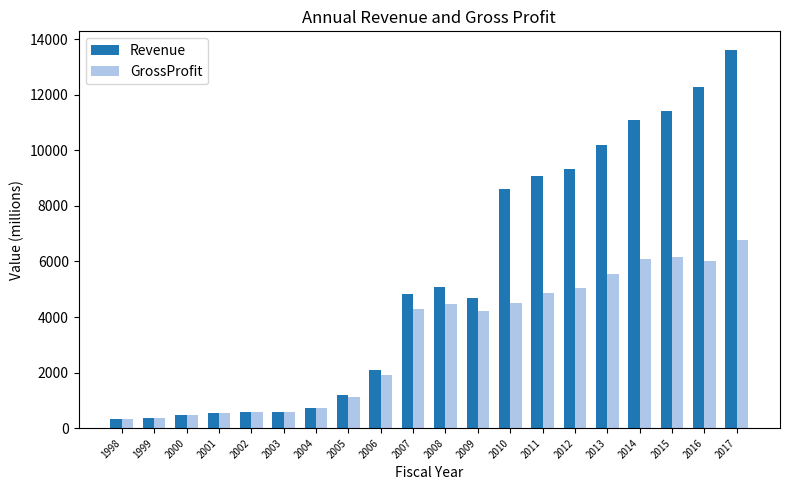

How many bars are there in each group?

2